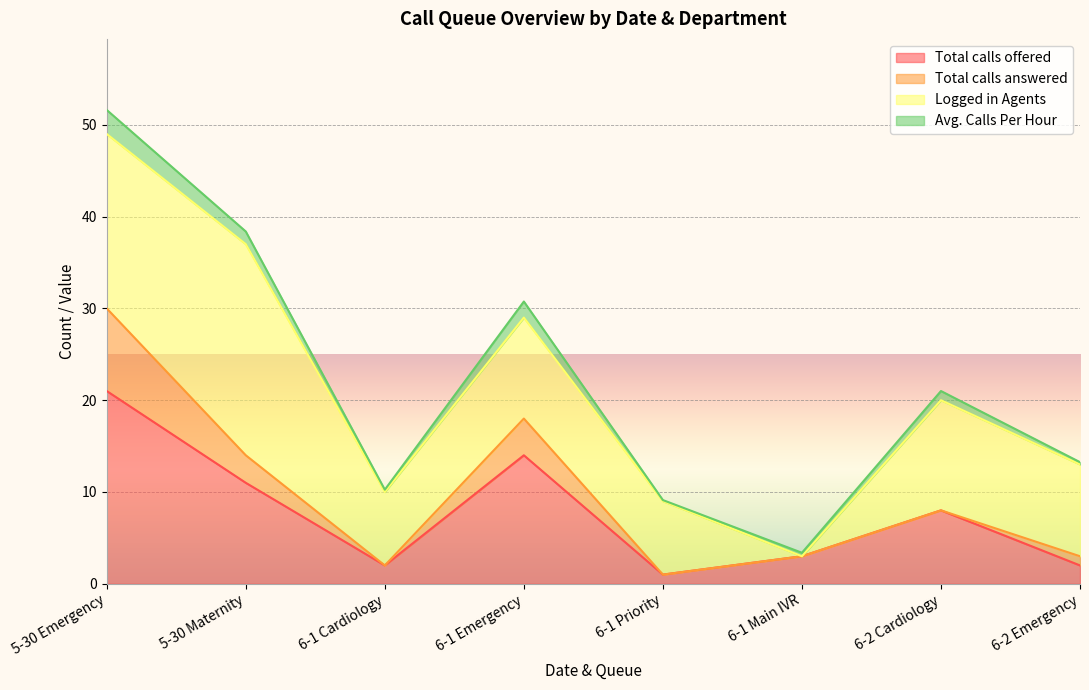

Which series has the largest range (max minus min)?

Avg. Calls Per Hour